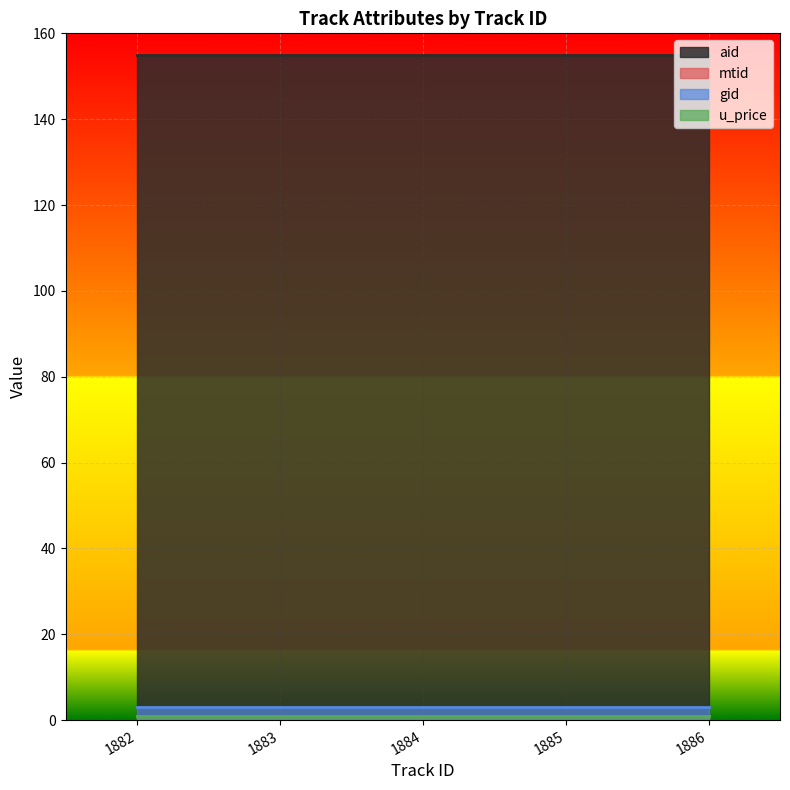

What is the sum of the mtid values at 1886 and 1883?

2.0